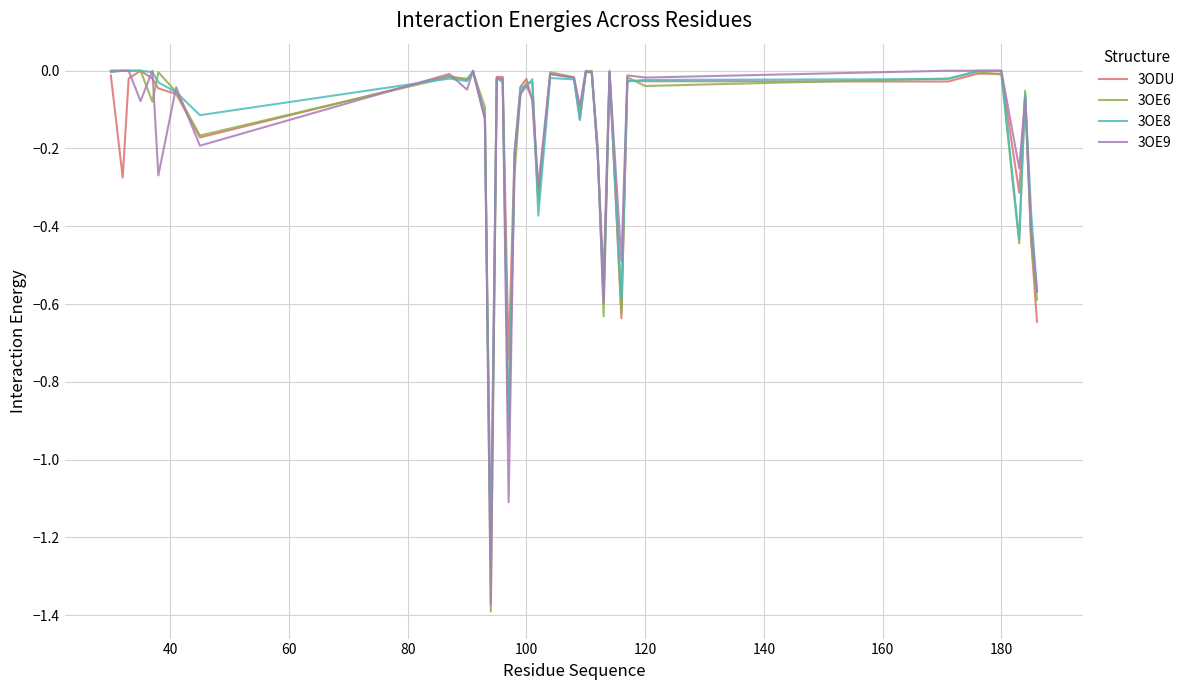

Which series has the largest range (max minus min)?

3OE6